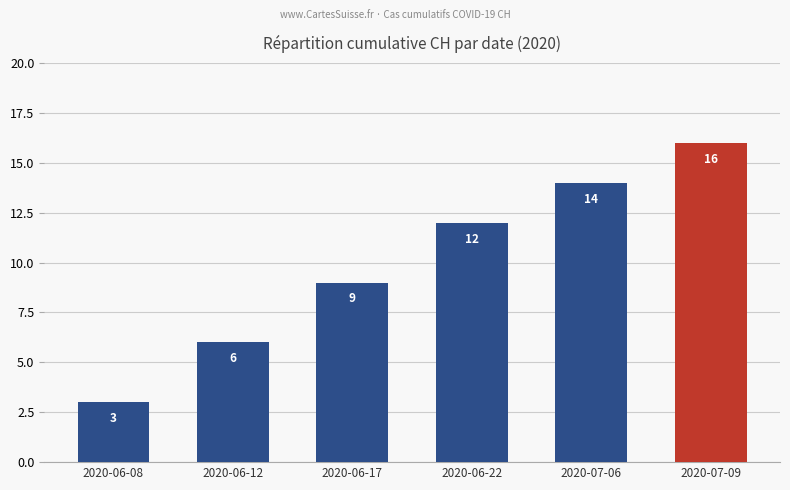

The chart shows a value of 5 at 2020-06-08. True or false?

False